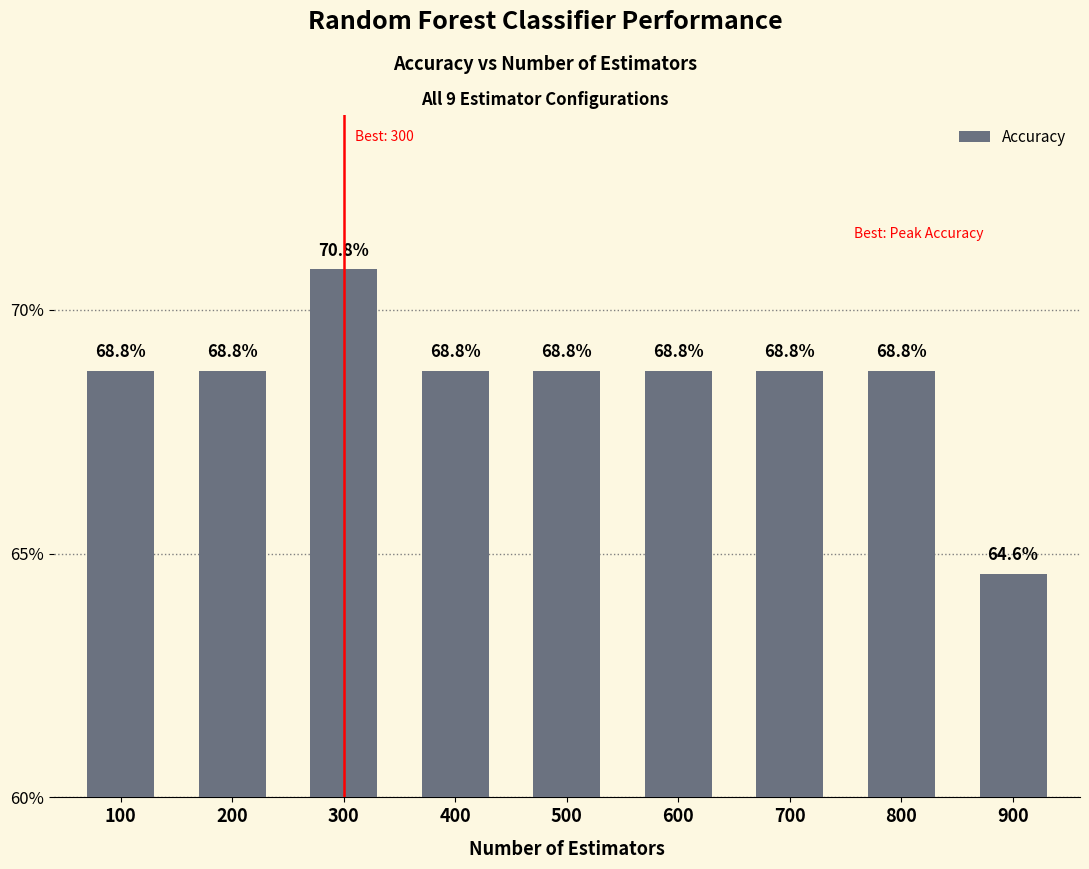

What is the value of the 6th bar from the left?

0.7